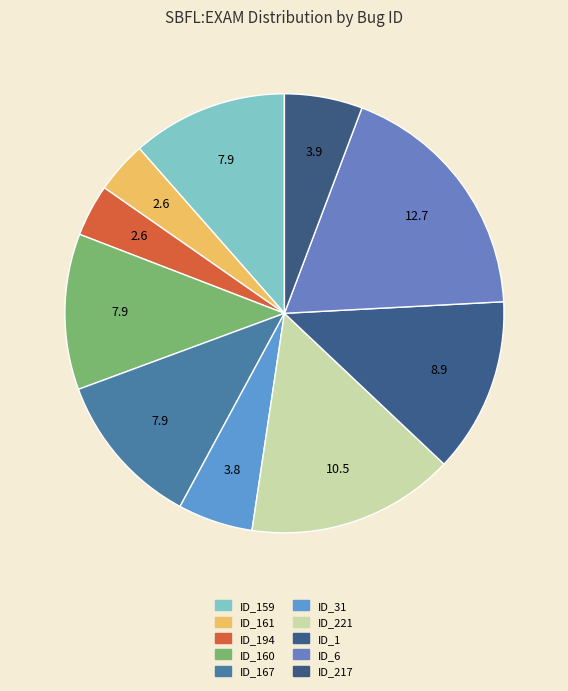

How many segments does this pie chart have?

10